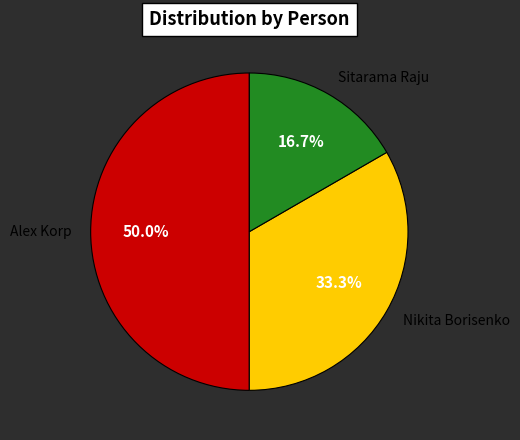

How many segments does this pie chart have?

3